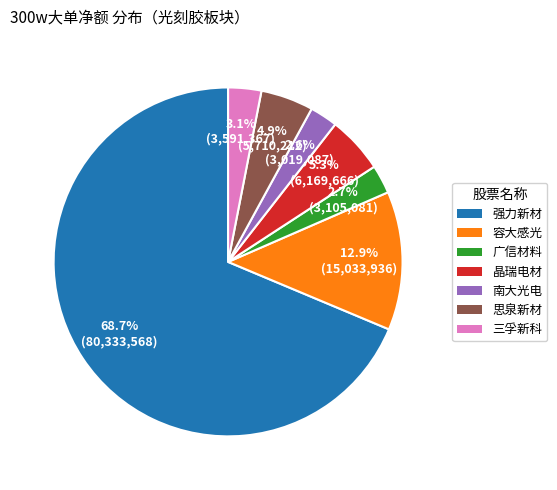

Count the number of slices in the pie.

7